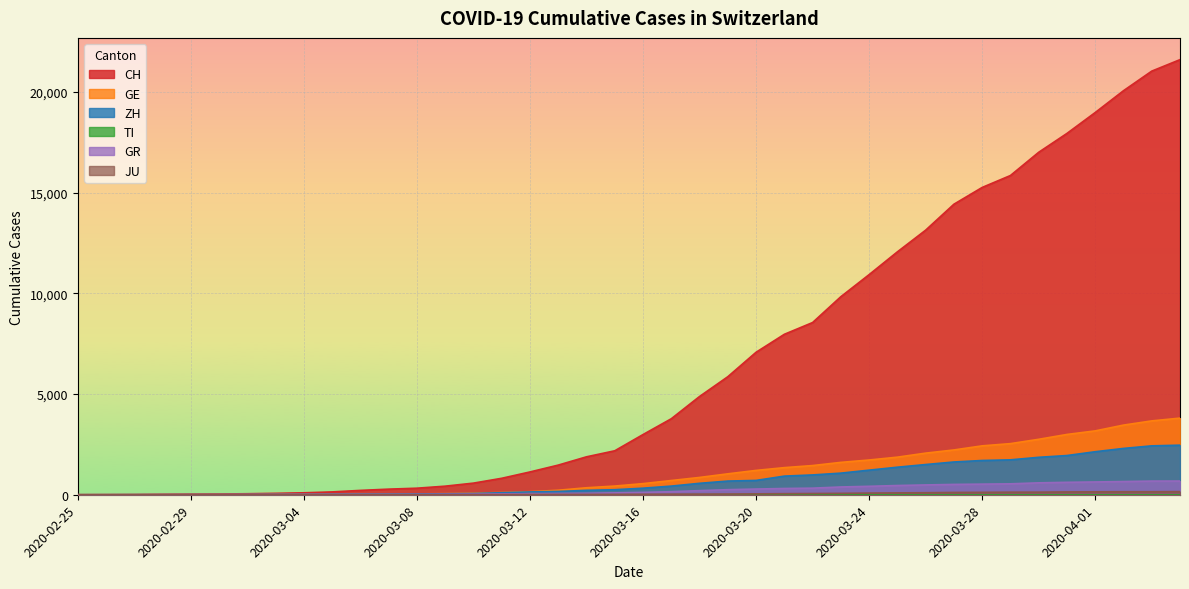

Which series has the largest range (max minus min)?

CH